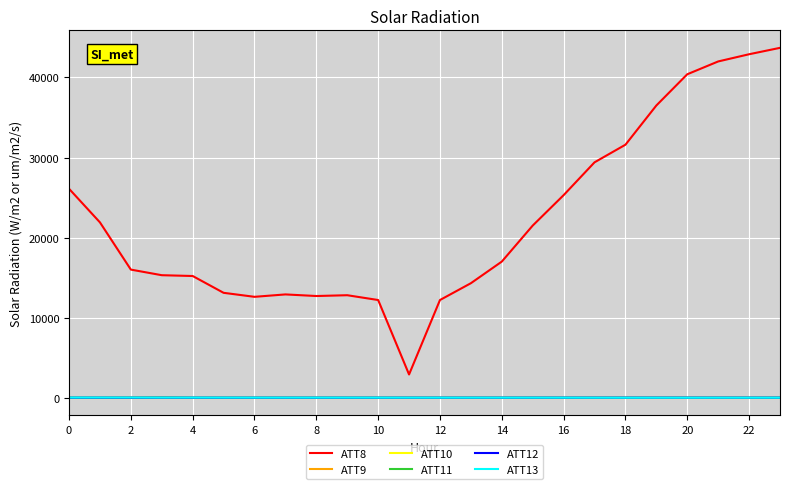

Which series has the largest total across all categories?

ATT8